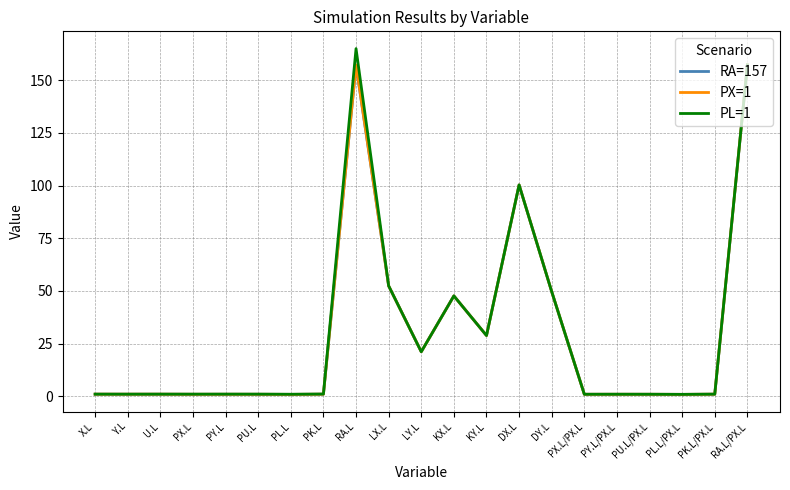

Which category has the highest value across all series?

RA.L